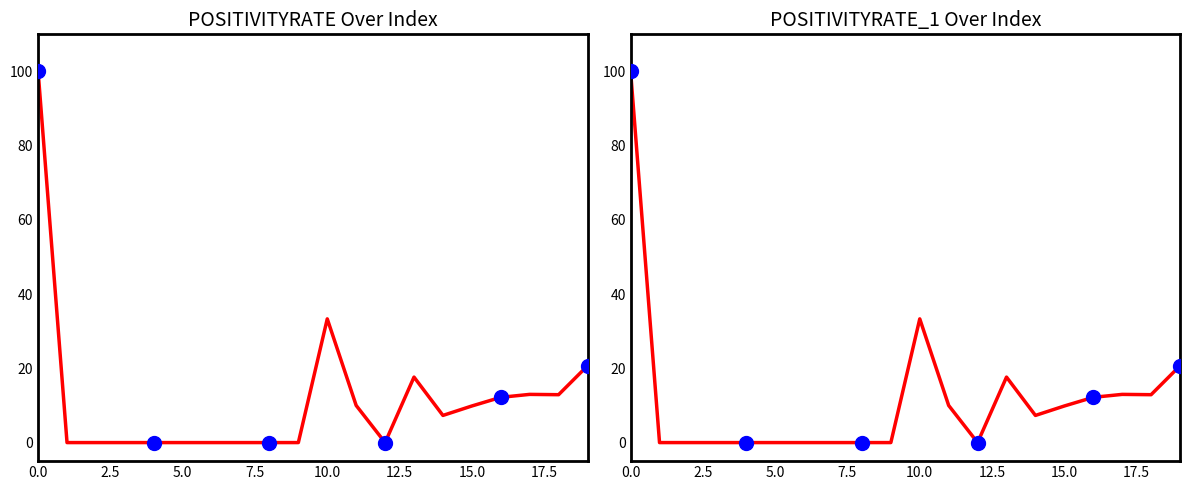

Which series has the widest spread of Y values?

POSITIVITYRATE